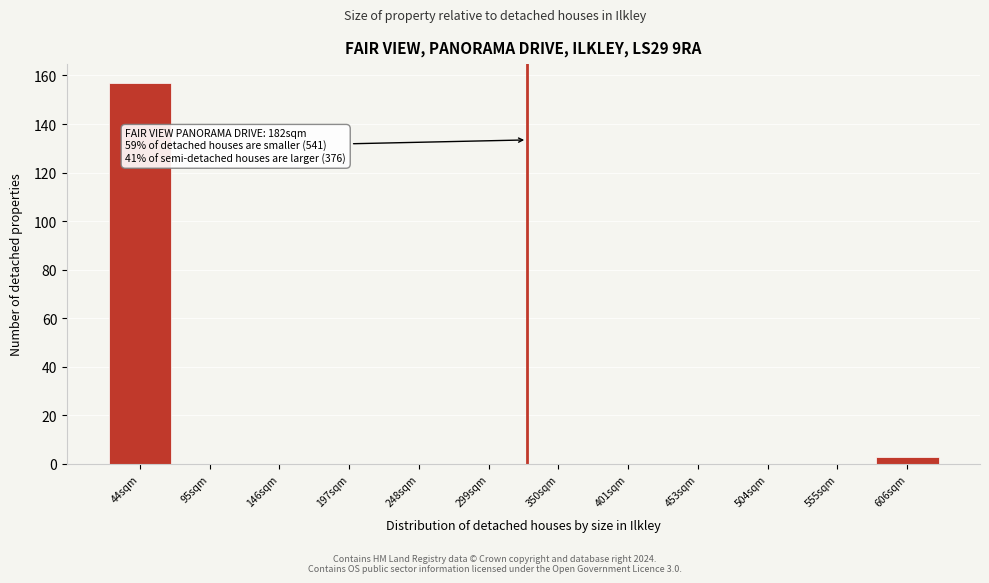

Reading right to left, list all the values displayed in this chart.

606sqm=3	555sqm=0	504sqm=0	453sqm=0	401sqm=0	350sqm=0	299sqm=0	248sqm=0	197sqm=0	146sqm=0	95sqm=0	44sqm=157